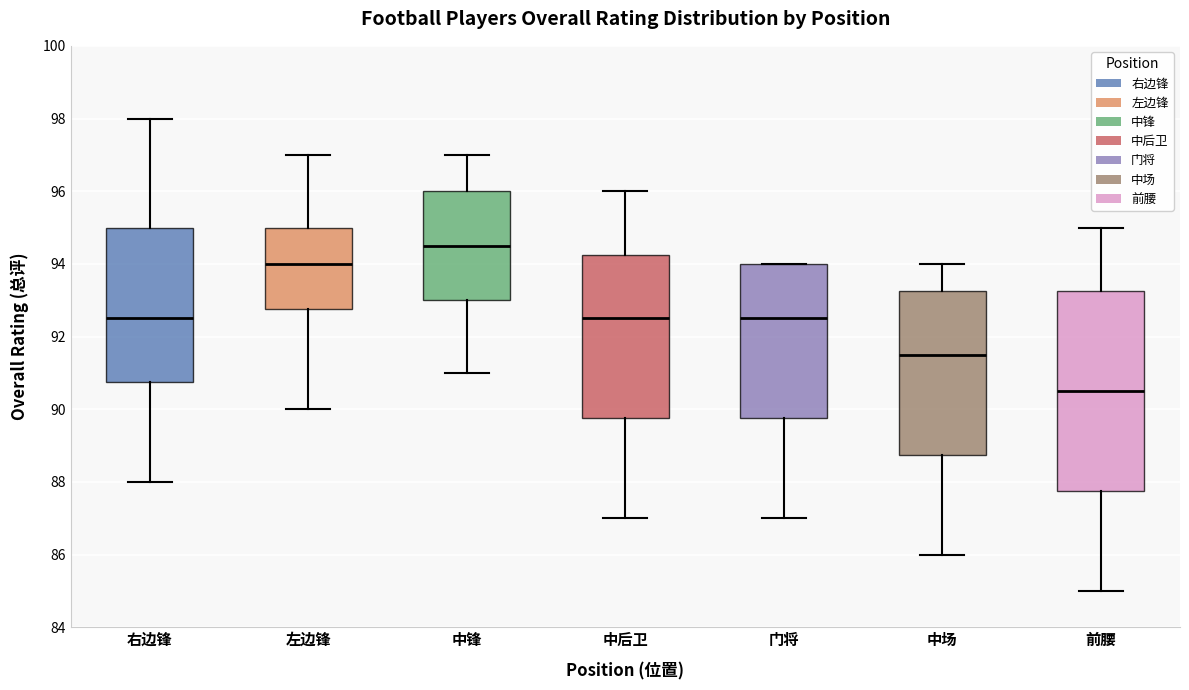

Which box's median line is the highest?

中锋